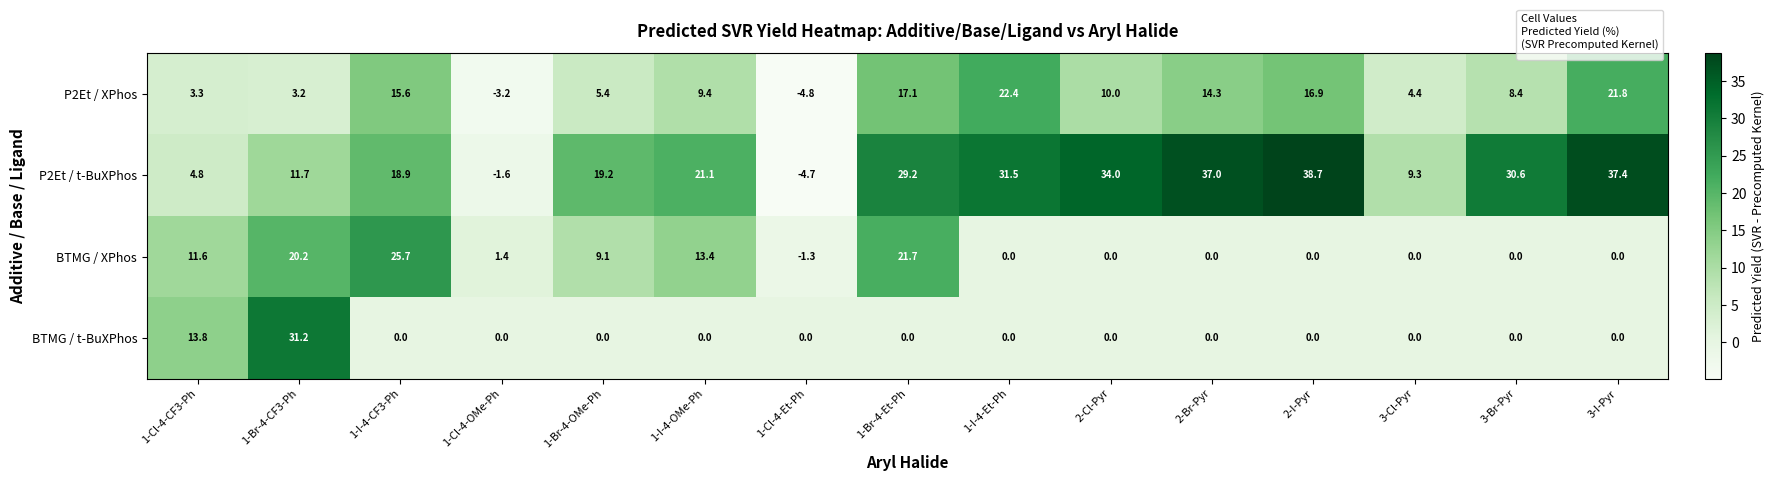

Rank the series by their maximum value, from highest to lowest.

P2Et / t-BuXPhos, BTMG / t-BuXPhos, BTMG / XPhos, P2Et / XPhos